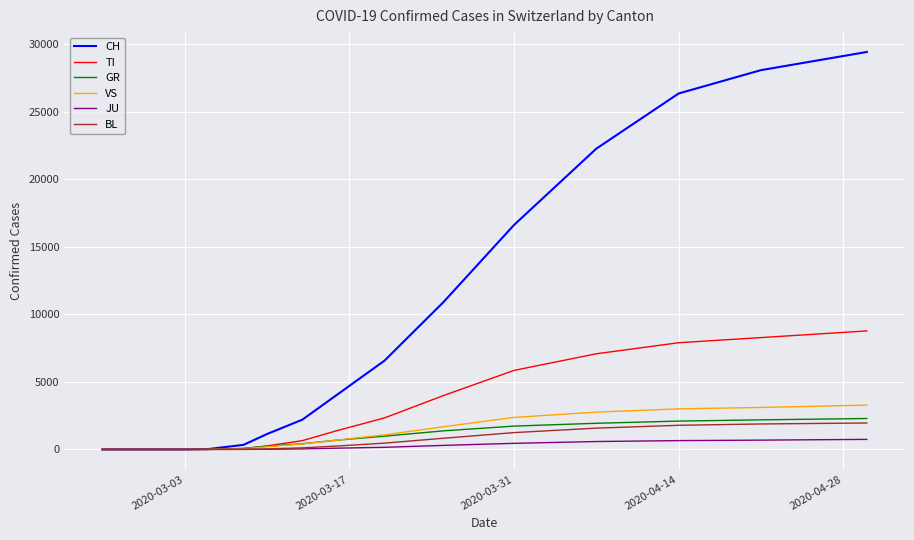

What is the maximum value for VS?

3279